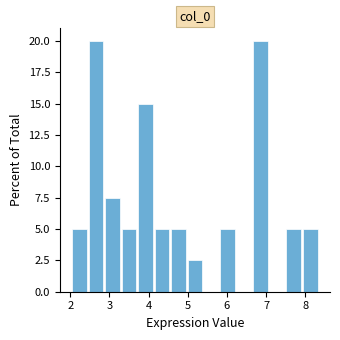

How tall is the bar that spans 3.7 to 4.1 on the x-axis? Neither the bar edges nor the heights are printed on the chart, so give them approximately, as read against the axes.

15.0